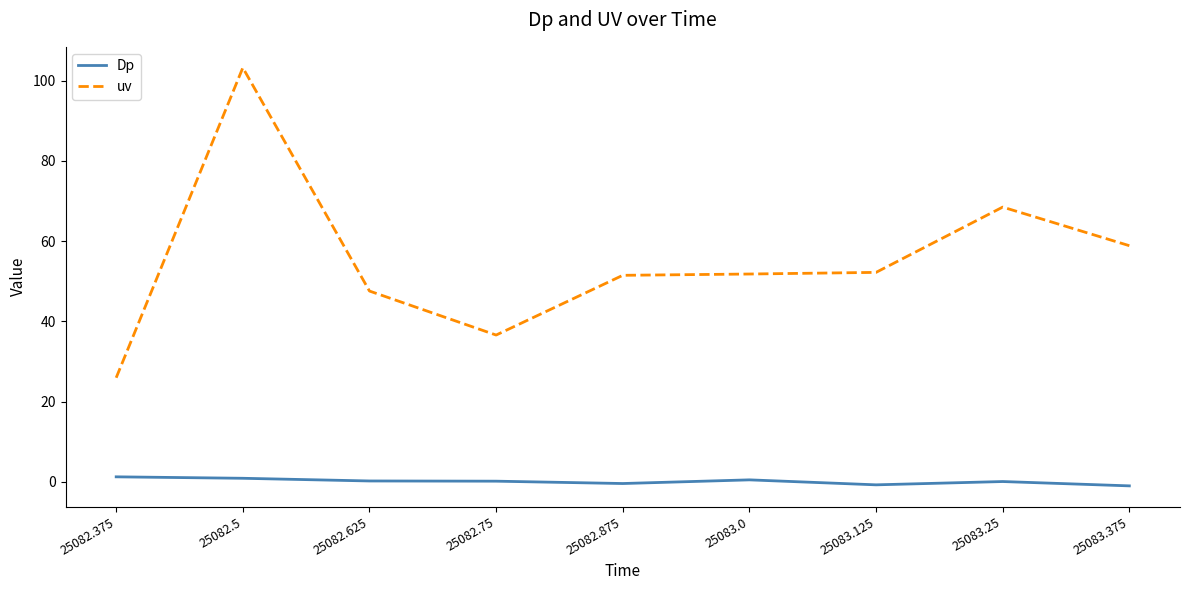

Is the value of Dp at 25082.375 greater than the value of uv at 25082.5?

No